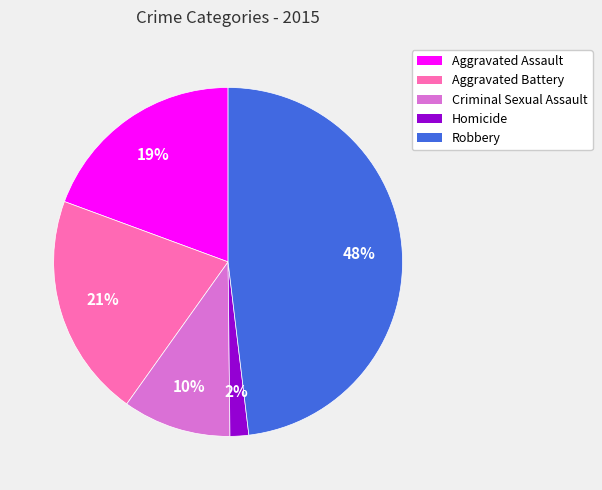

Rank the categories by value from lowest to highest.

Homicide, Criminal Sexual Assault, Aggravated Assault, Aggravated Battery, Robbery